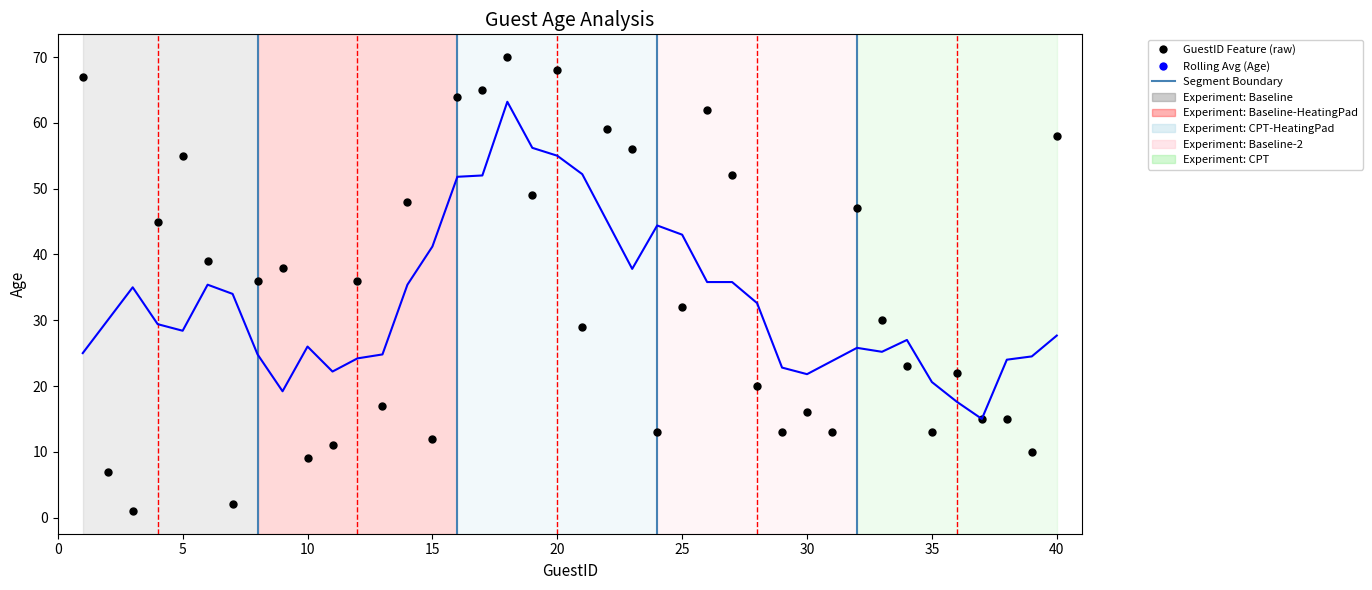

Rank the series by their maximum value, from highest to lowest.

GuestID Feature (raw), Rolling Avg (Age)